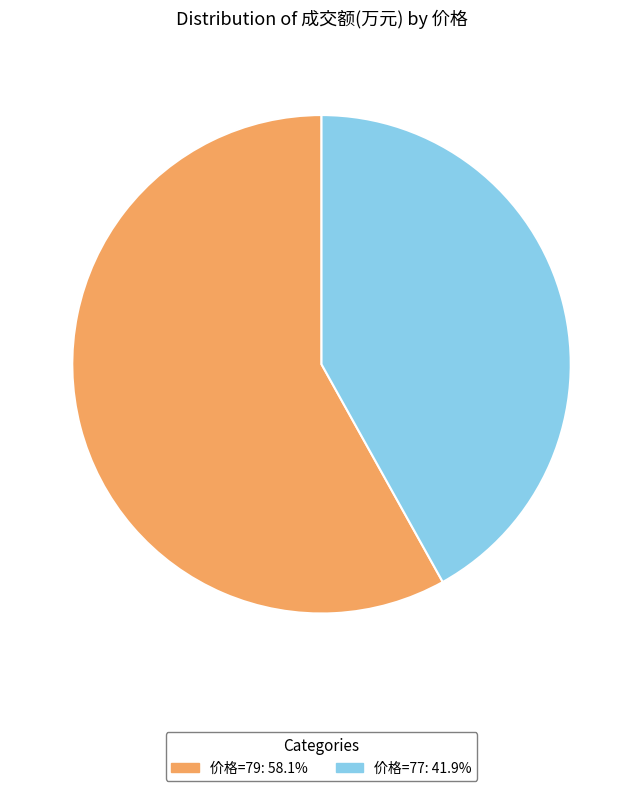

Does any single category account for the majority?

Yes